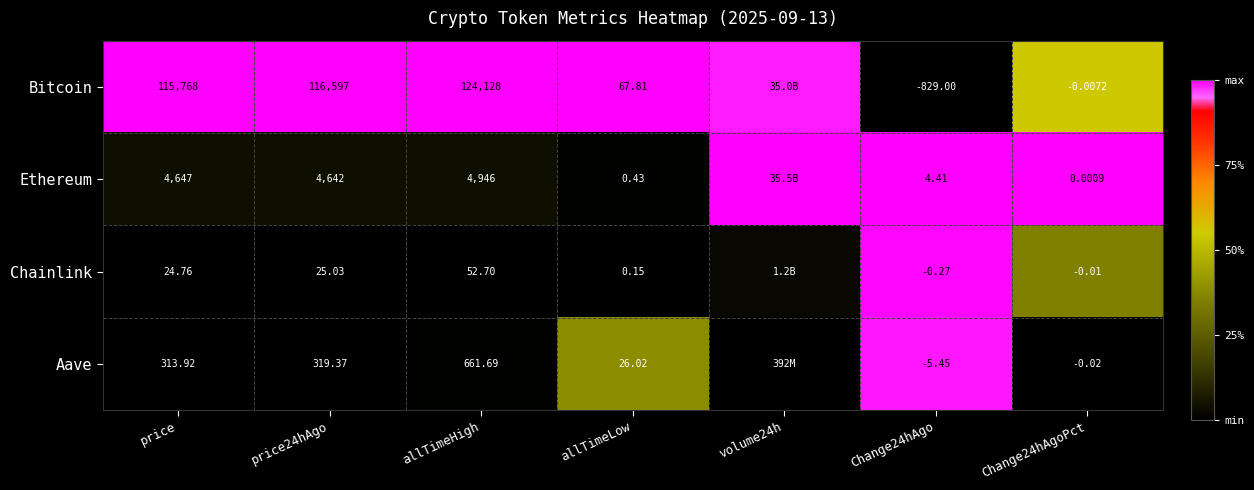

At Change24hAgo, list the series in order from largest to smallest.

Ethereum, Chainlink, Aave, Bitcoin